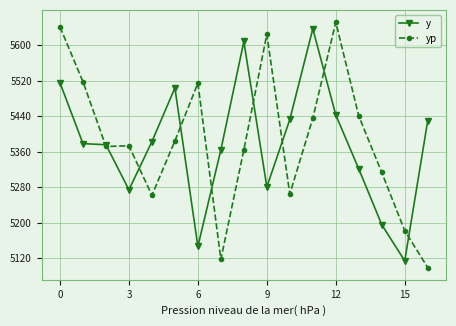

What is the maximum value shown in the chart?

5651.5